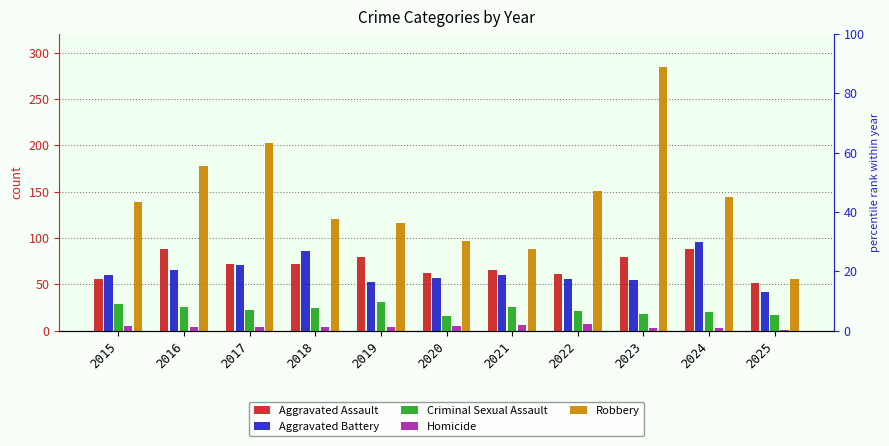

What is the value of the Homicide bar at the 6th from the left?

5